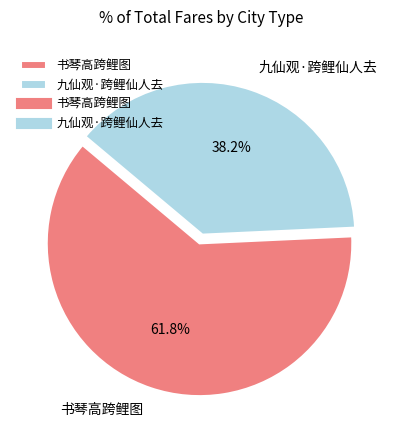

How many segments does this pie chart have?

2